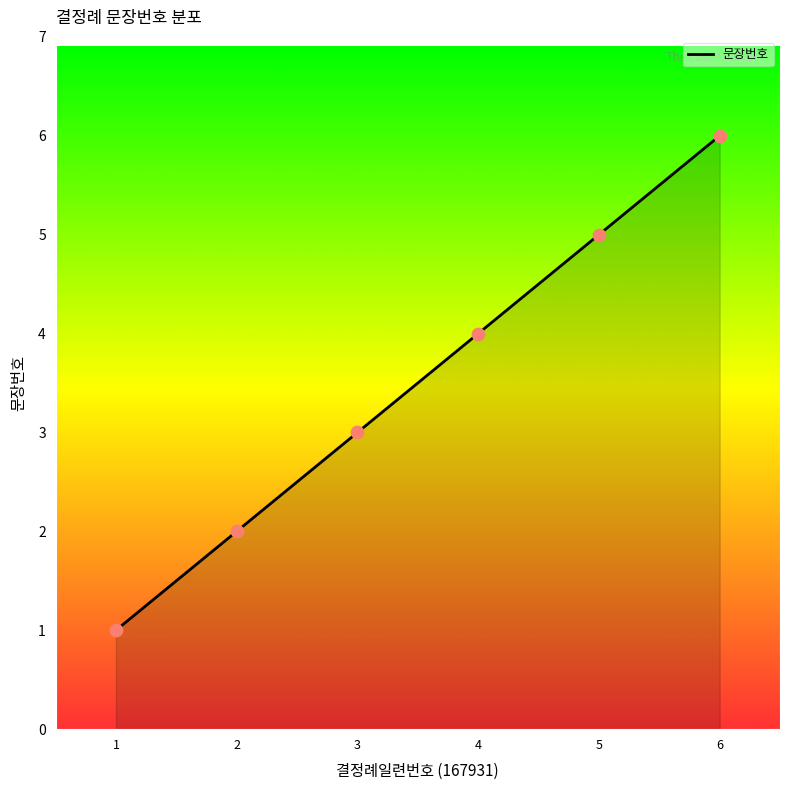

What is the change in value from 3 to 5?

+2